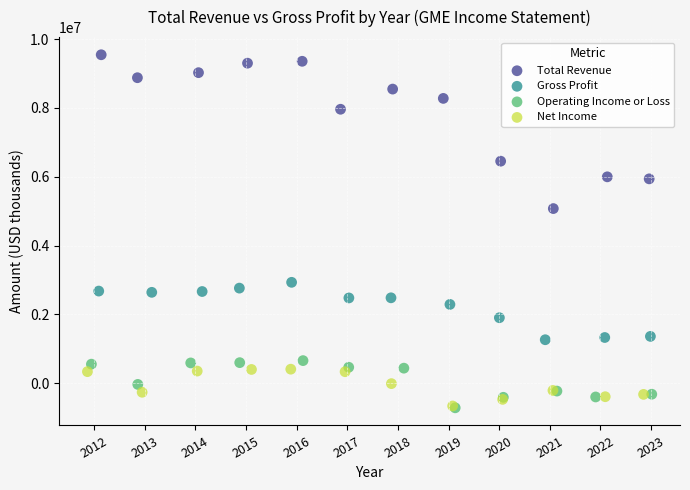

Which series reaches the maximum Y coordinate?

Total Revenue